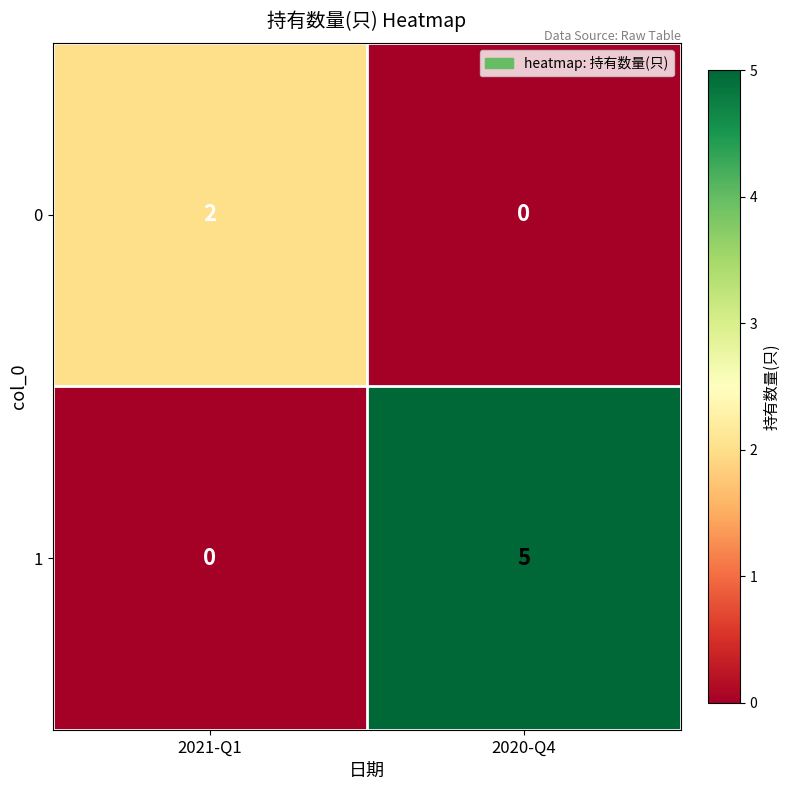

What is the sum of the 1 values at 2020-Q4 and 2021-Q1?

5